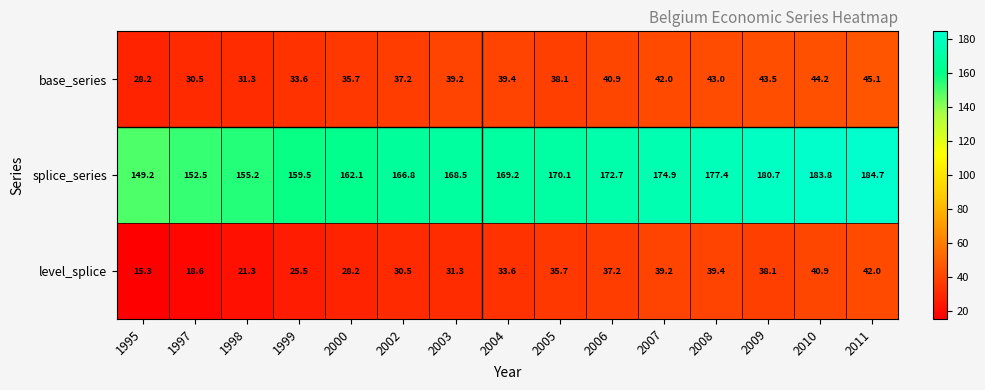

Rank the series by their maximum value, from highest to lowest.

splice_series, base_series, level_splice